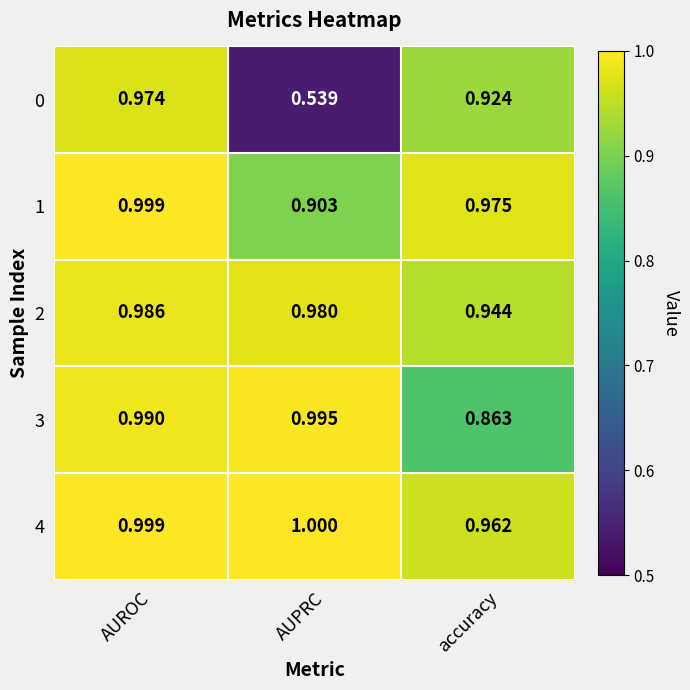

At how many categories does at least one series exceed 0?

3